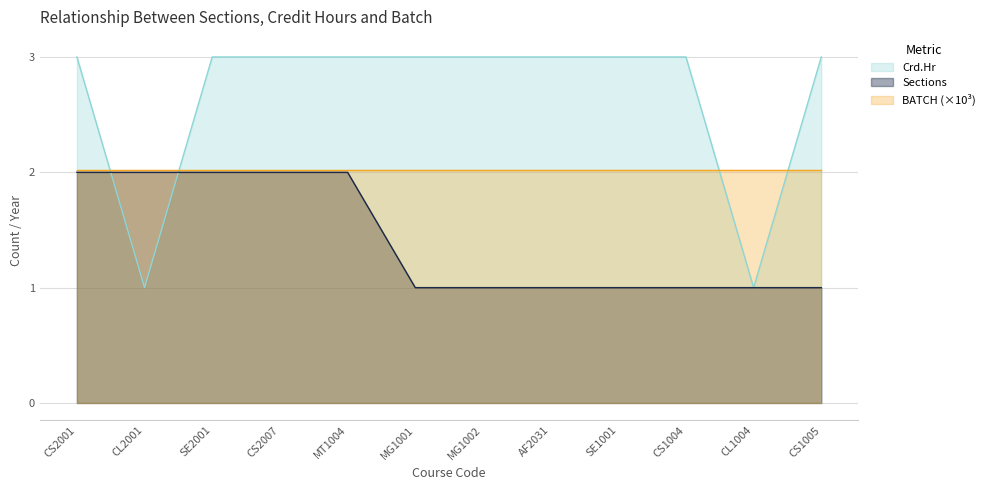

Does the chart display data point markers on the line(s)?

No